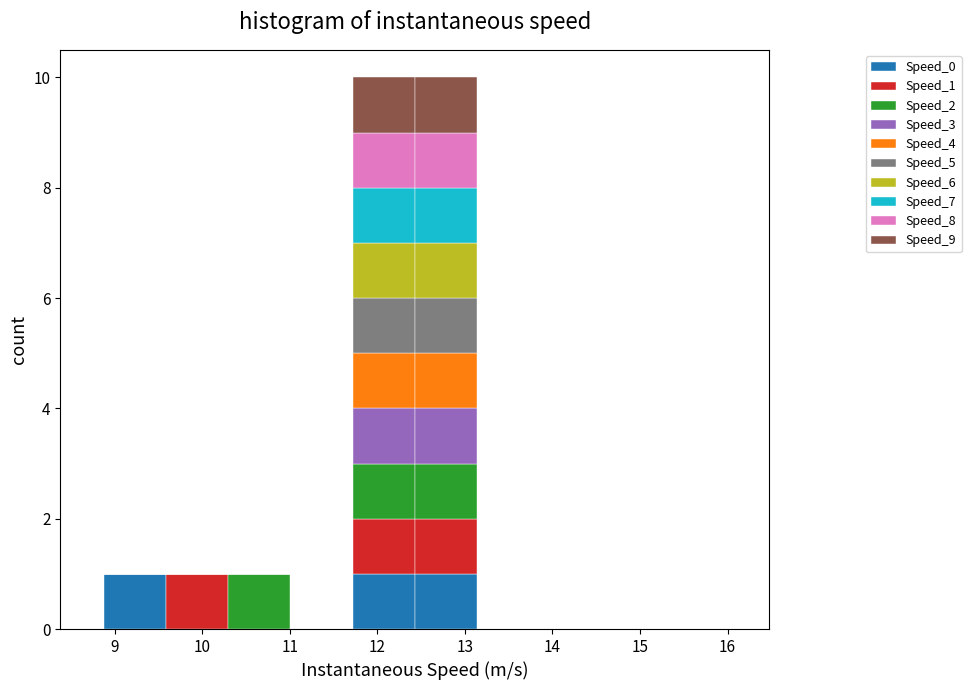

What is the total height of the stacked bar covering 10.3 to 11.0 on the x-axis? Neither the bar edges nor the heights are printed on the chart, so give them approximately, as read against the axes.

1